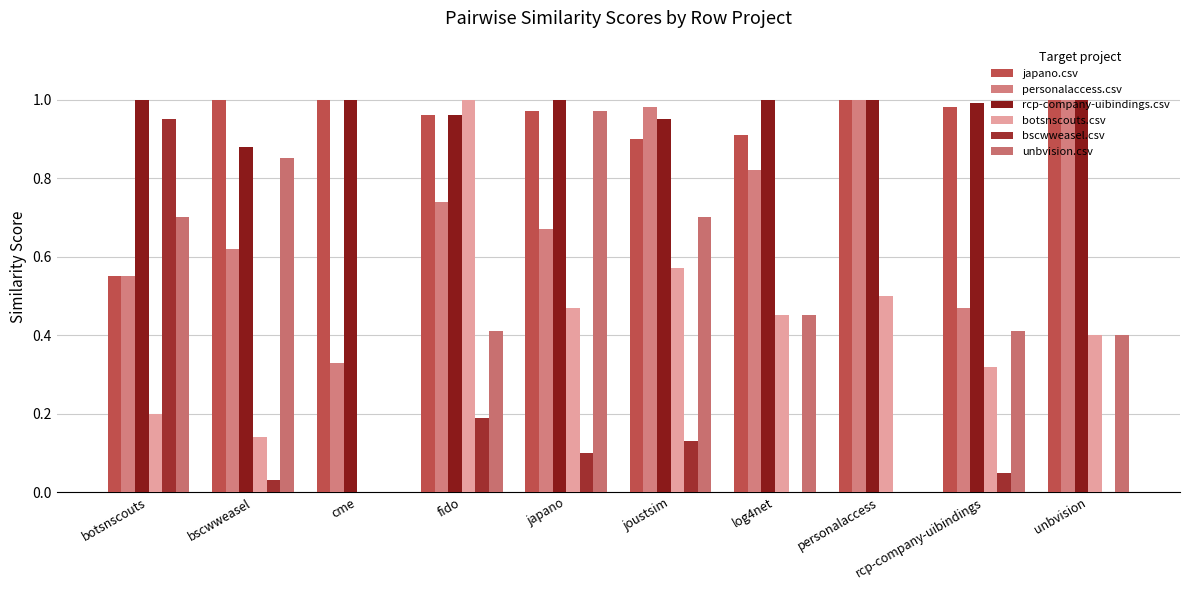

Which category has the highest value in the botsnscouts.csv series?

fido